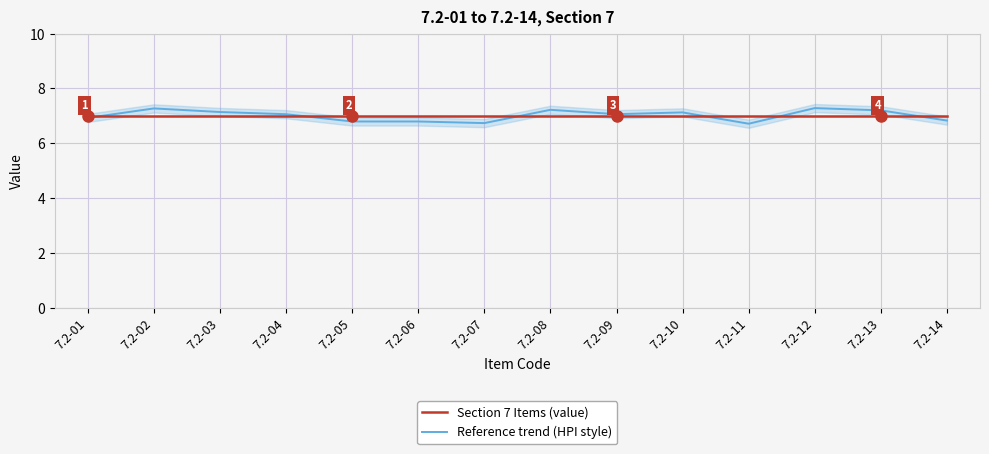

Reading right to left, transcribe all the data shown in this chart.

Section 7 Items (value): 7.0	7.0	7.0	7.0	7.0	7.0	7.0	7.0	7.0	7.0	7.0	7.0	7.0	7.0
Reference trend (HPI style): 6.8	7.2	7.3	6.7	7.1	7.1	7.2	6.7	6.8	6.8	7.1	7.1	7.3	6.9